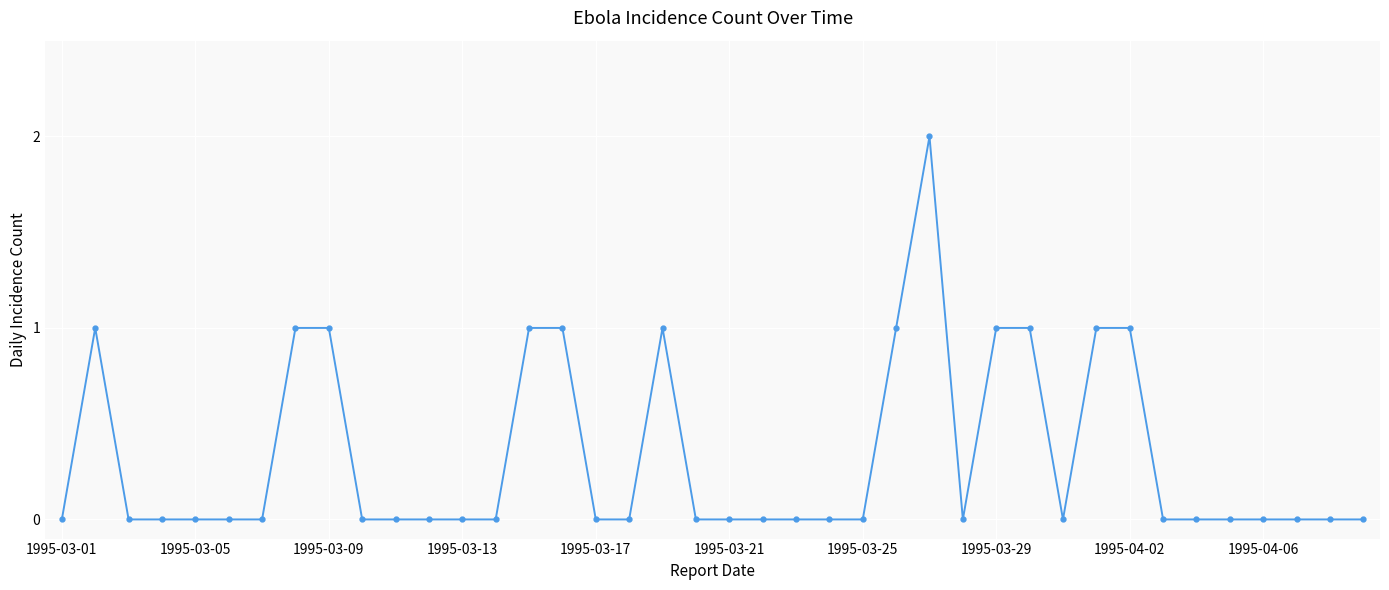

True or false: there are more than 0 points higher than both neighbors.

True